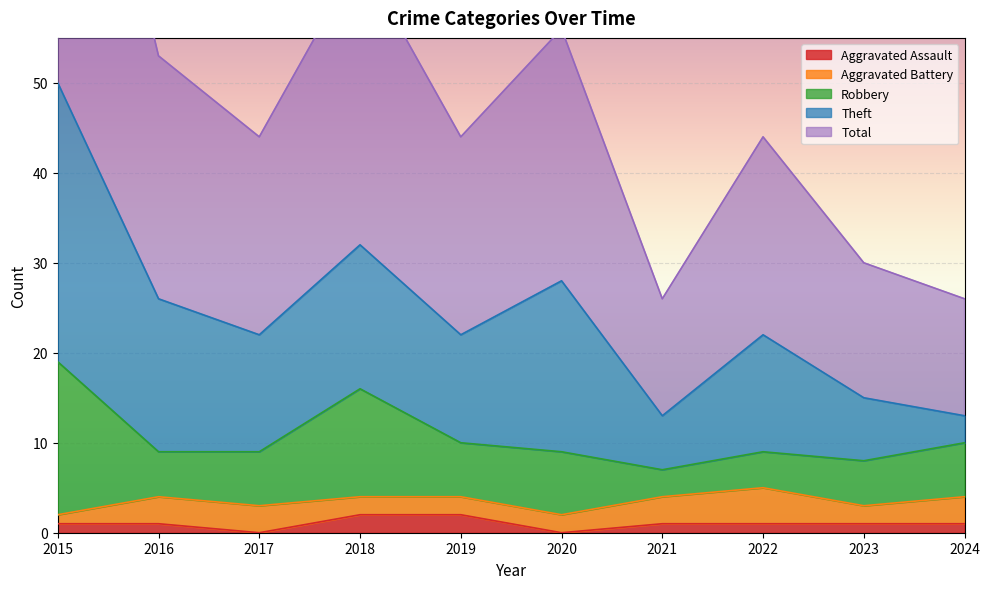

How many Aggravated Assault values are between 1 and 2?

8